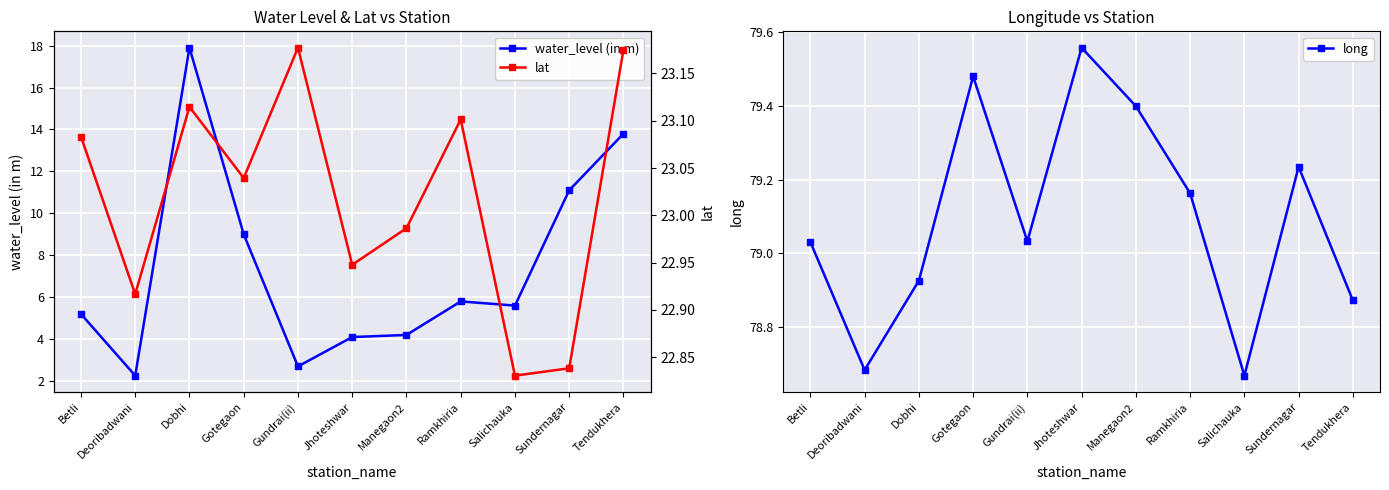

What is the sum of the lat values at Manegaon2 and Gotegaon?

46.0